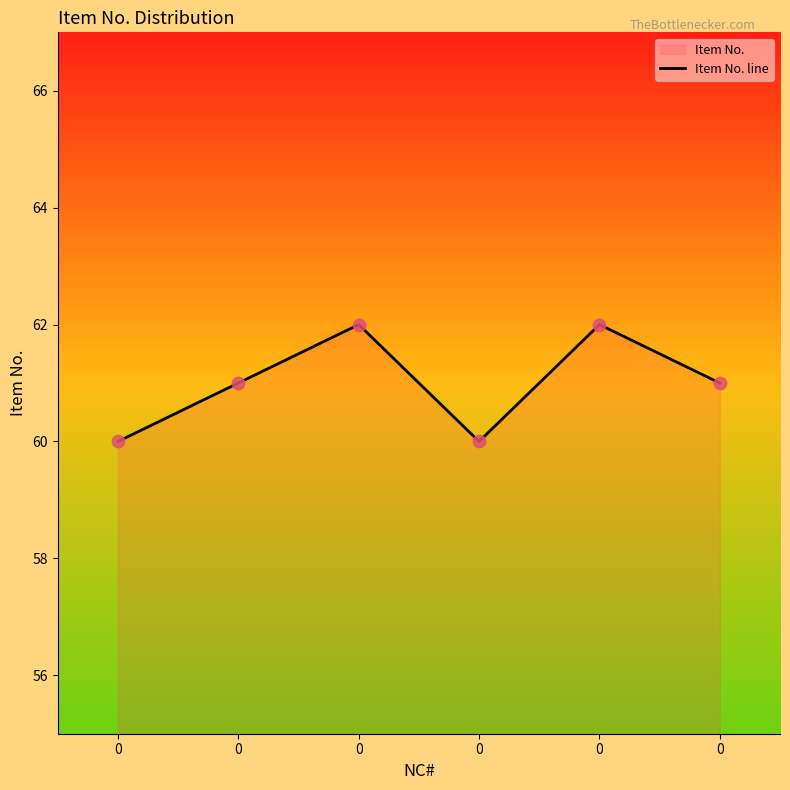

What is the ratio of the value at 0 to the value at 0?

1.0